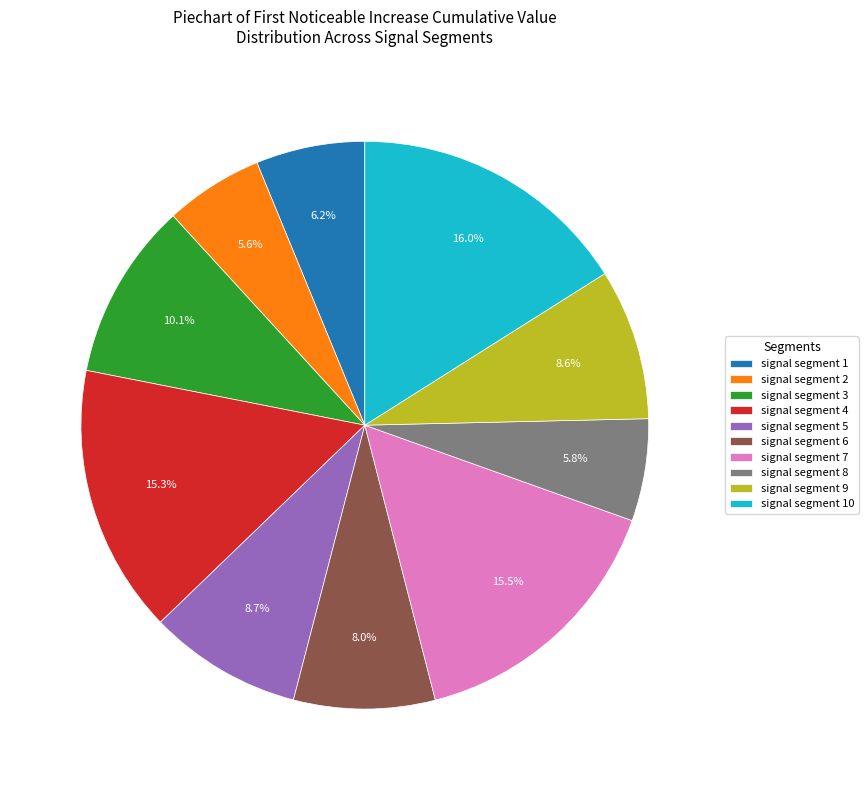

How many slices are in this pie chart?

10